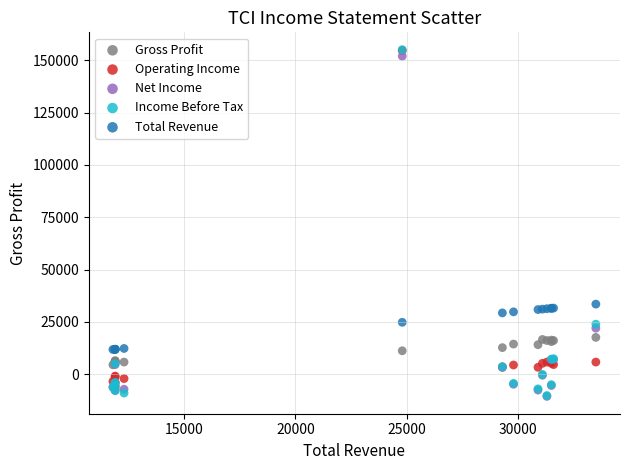

In the Operating Income series, what Y value is closest to 74200?

5800